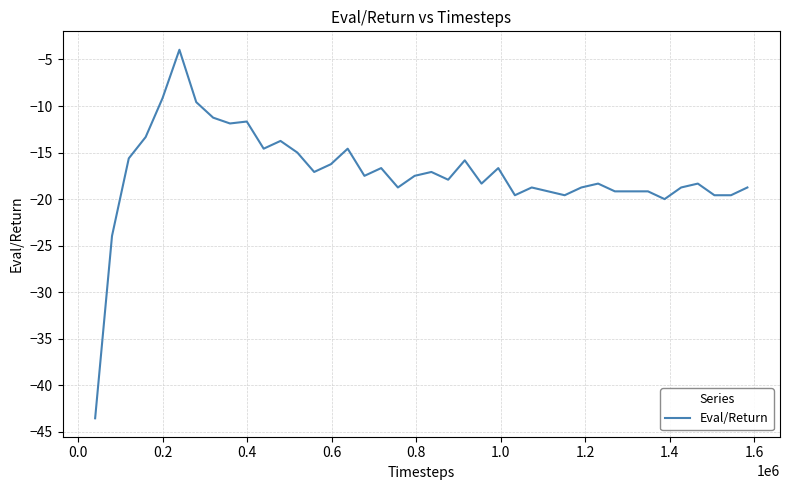

What is the smallest value displayed?

-43.5